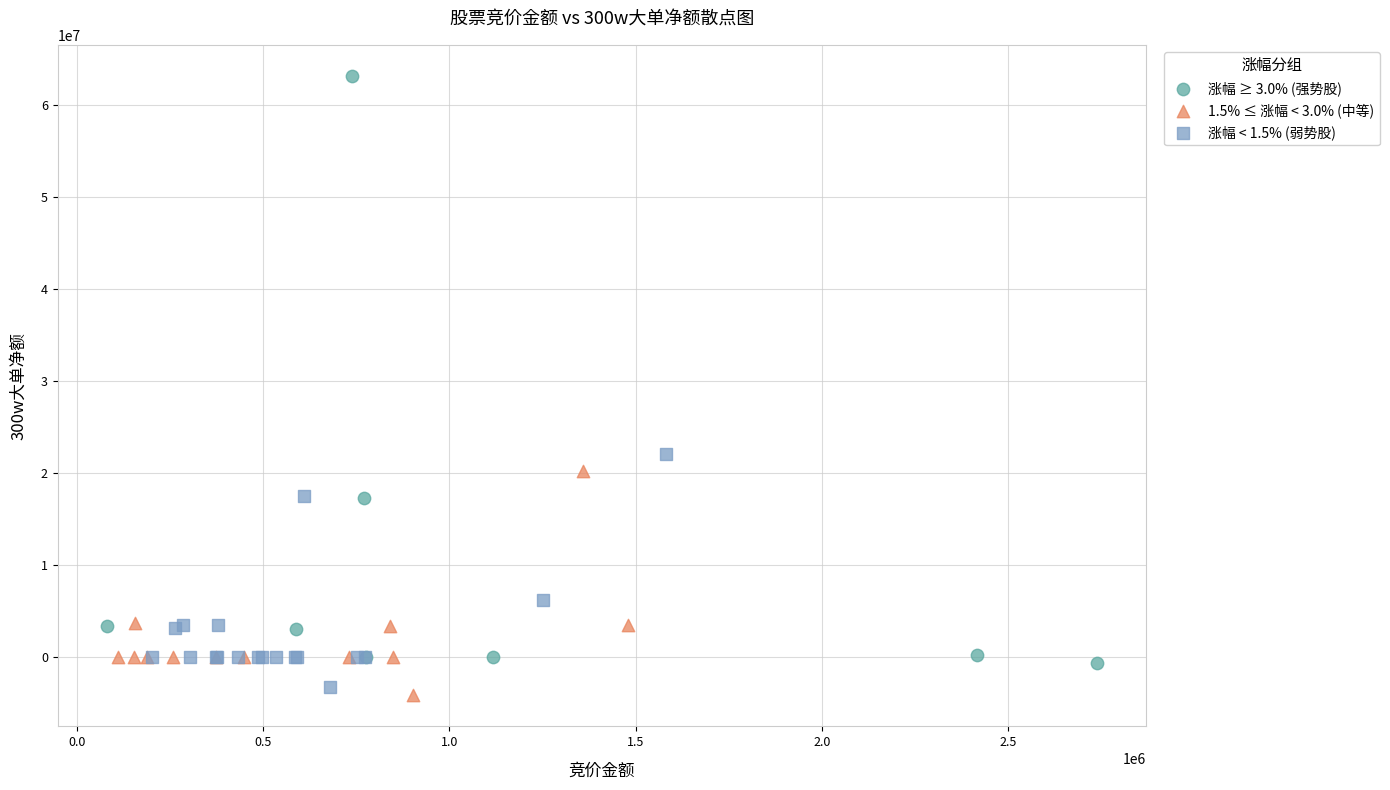

What are all the series names shown in the legend?

涨幅 ≥ 3.0% (强势股), 1.5% ≤ 涨幅 < 3.0% (中等), 涨幅 < 1.5% (弱势股)